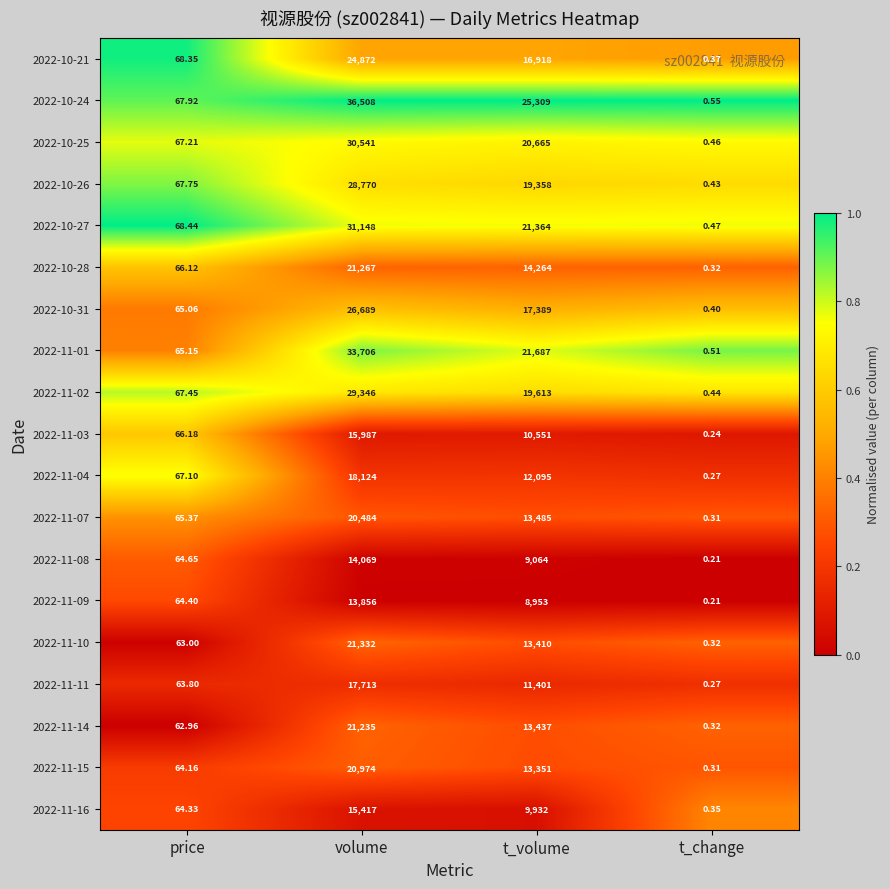

At which label is 2022-11-11 closest to 8856?

t_volume